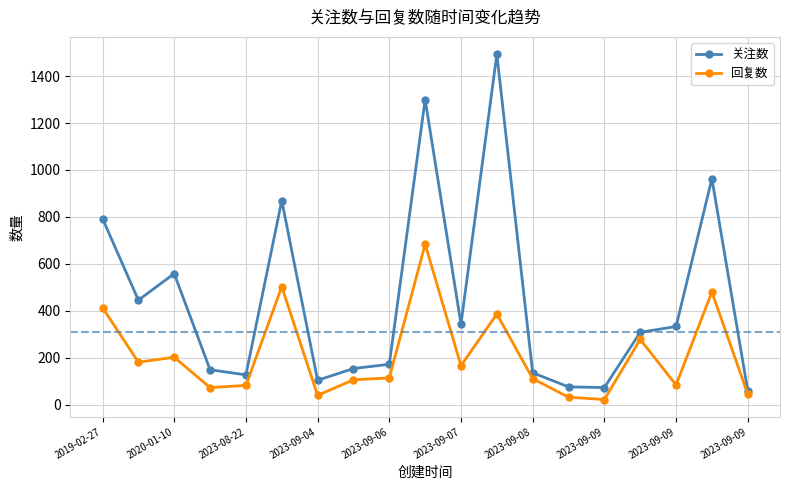

Rank the series by their maximum value, from lowest to highest.

回复数, 关注数